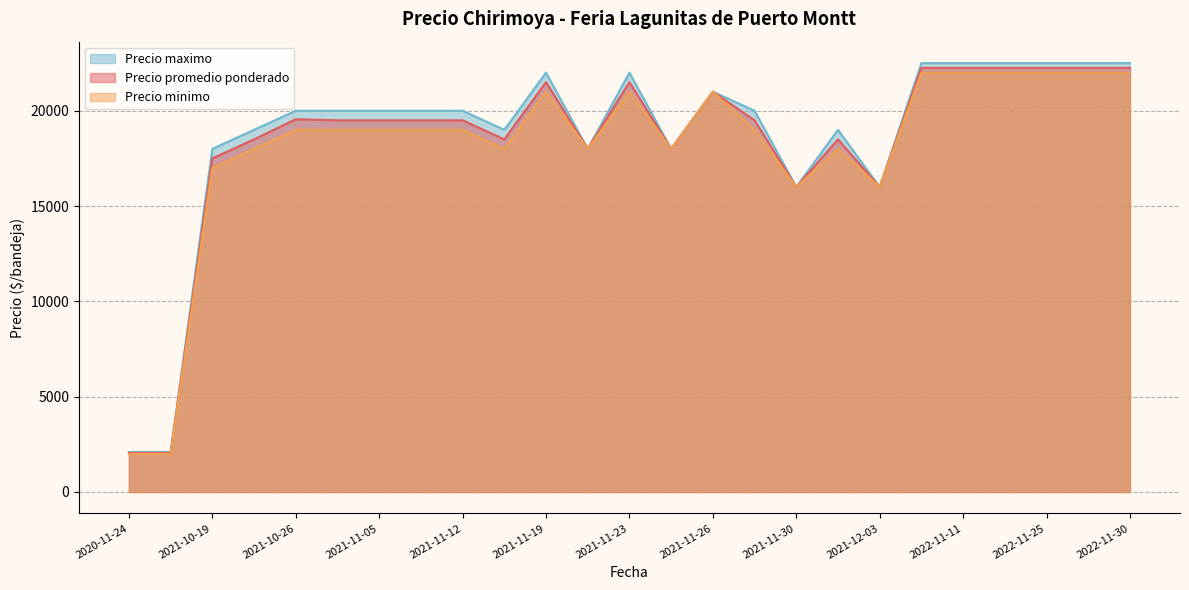

Which series has the widest spread of values?

Precio maximo